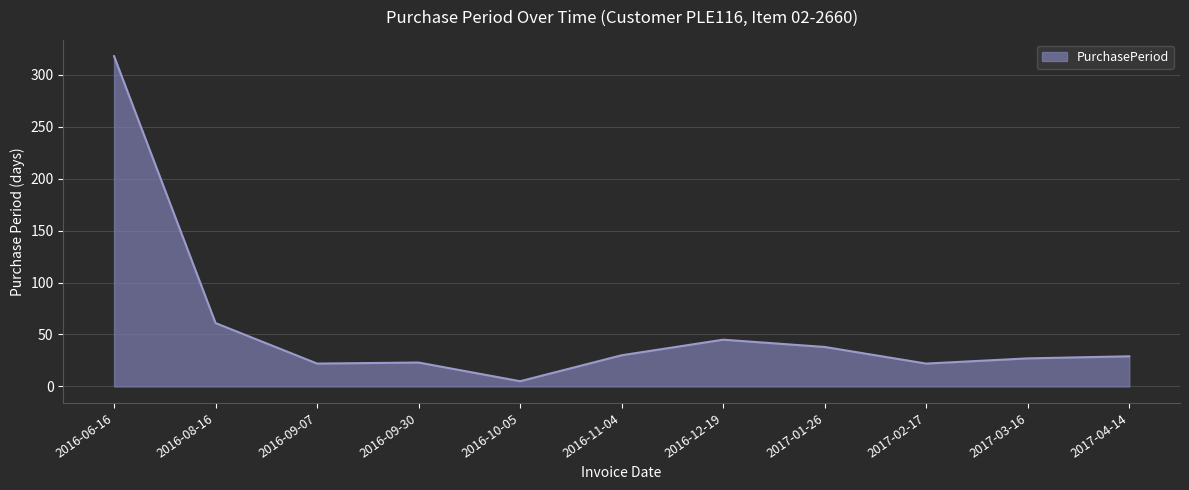

What is the minimum value shown in the chart?

5